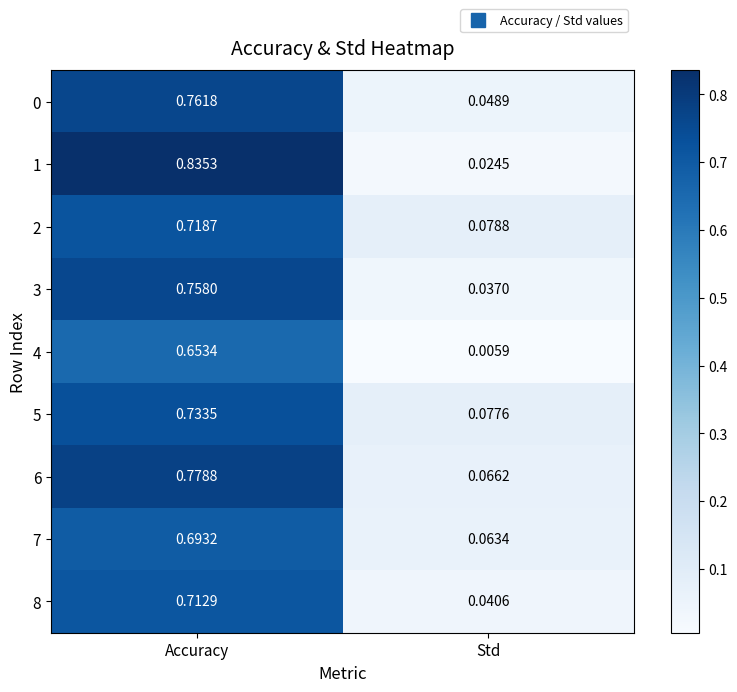

Which label corresponds to the smallest value in the chart?

Std